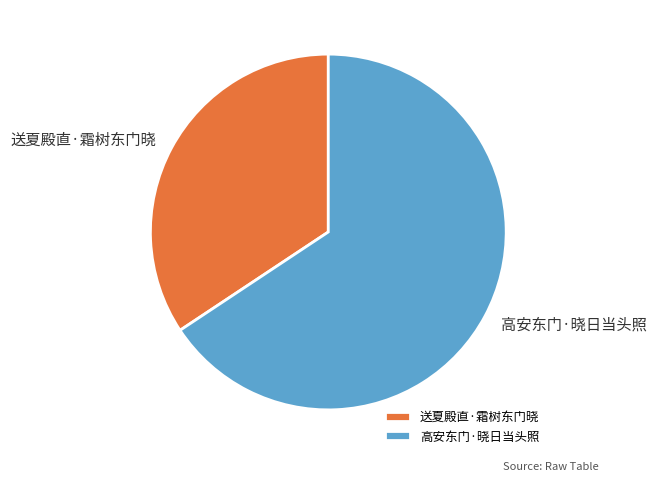

Rank the categories by value from lowest to highest.

送夏殿直·霜树东门晓, 高安东门·晓日当头照